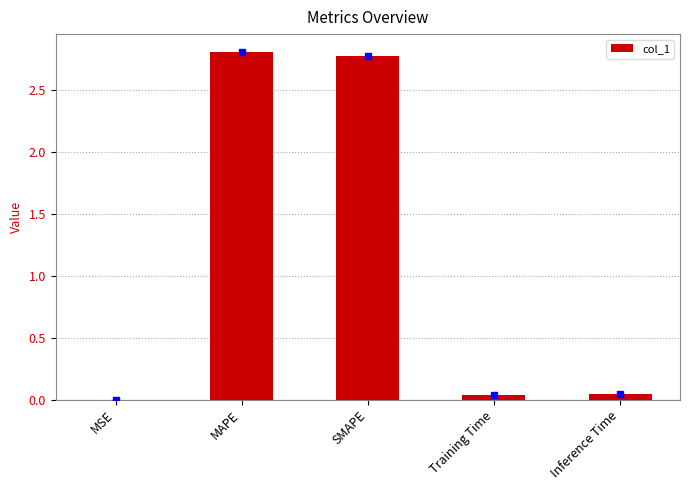

Are the bars horizontal?

No